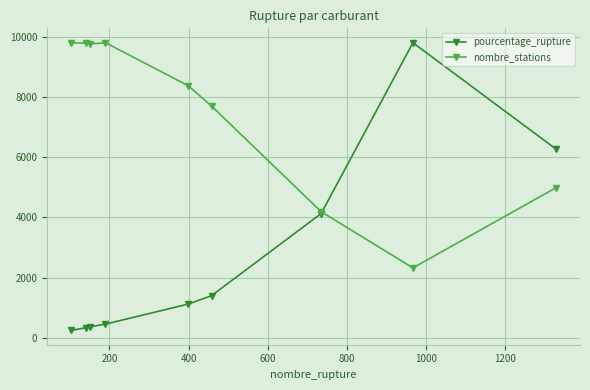

At how many categories does at least one series exceed 2573?

9